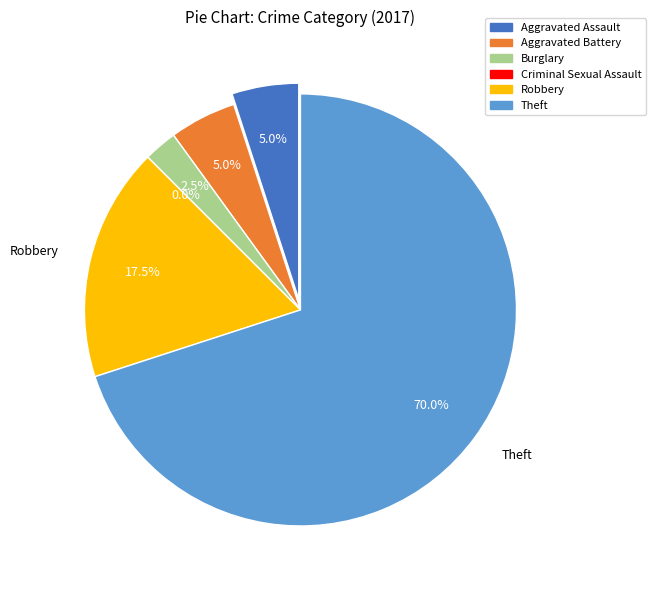

Approximately how many times larger is the value at Robbery compared to Aggravated Battery?

3.5